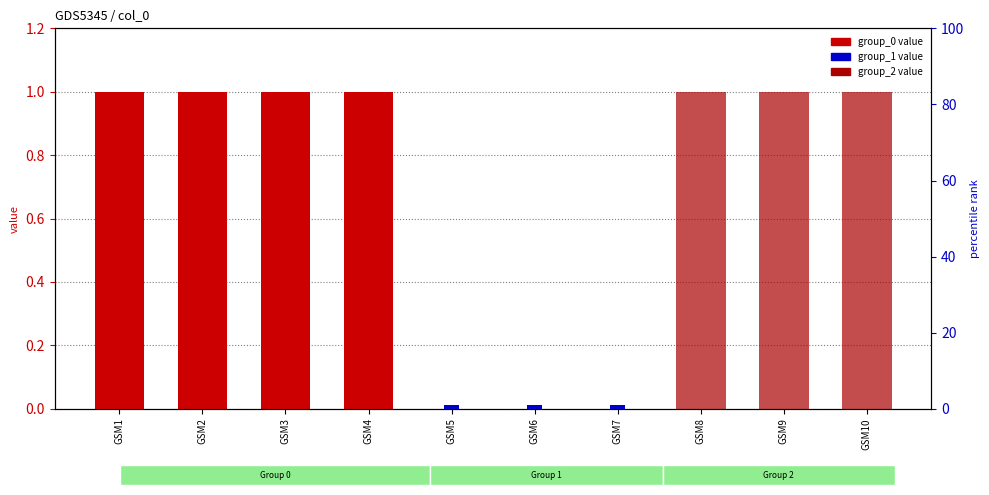

Which category has the lowest value in the group_1 series?

GSM1